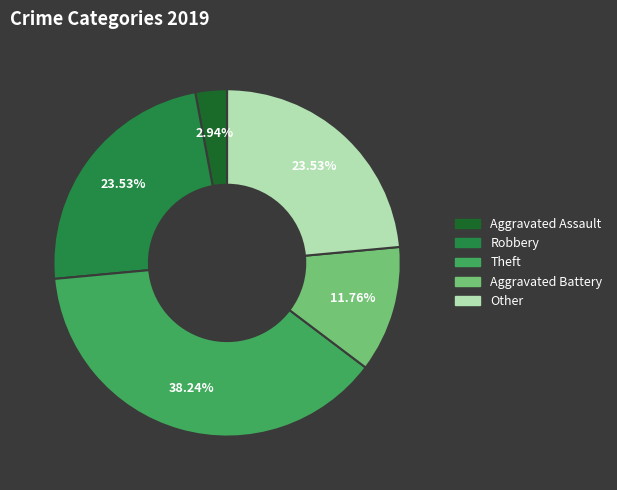

To the nearest percent, what is the difference between the Aggravated Battery and Robbery slice percentages?

12%